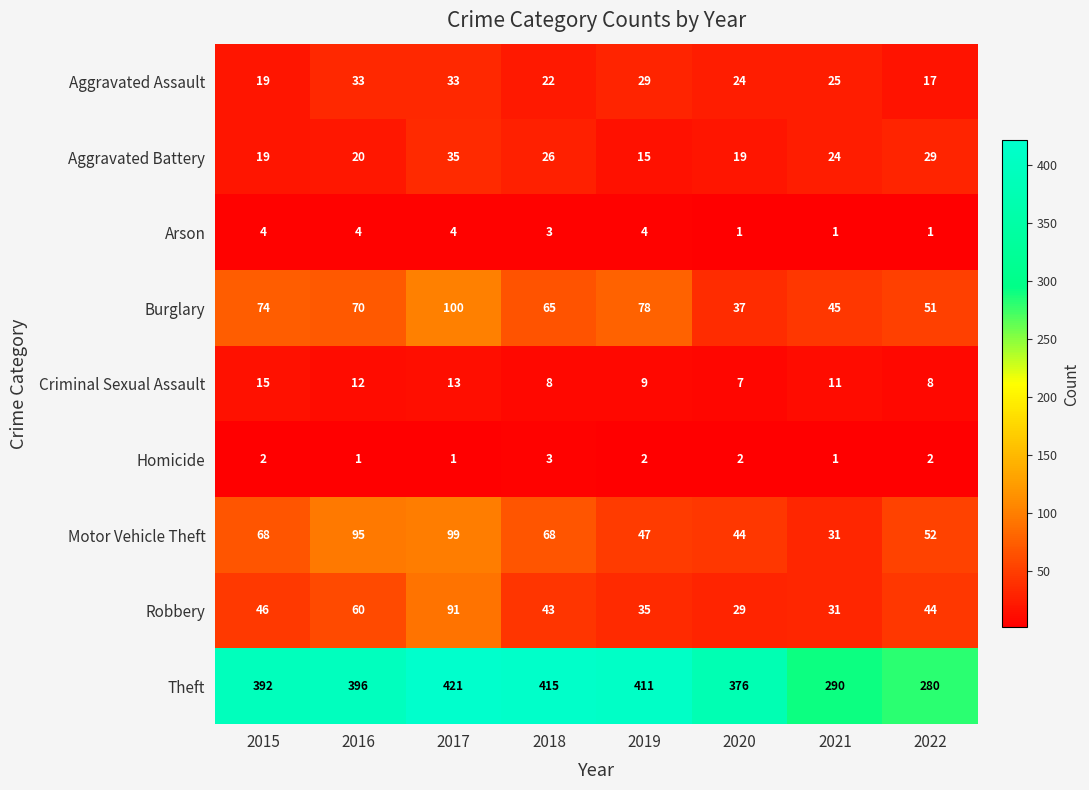

Which series has the largest range (max minus min)?

Theft